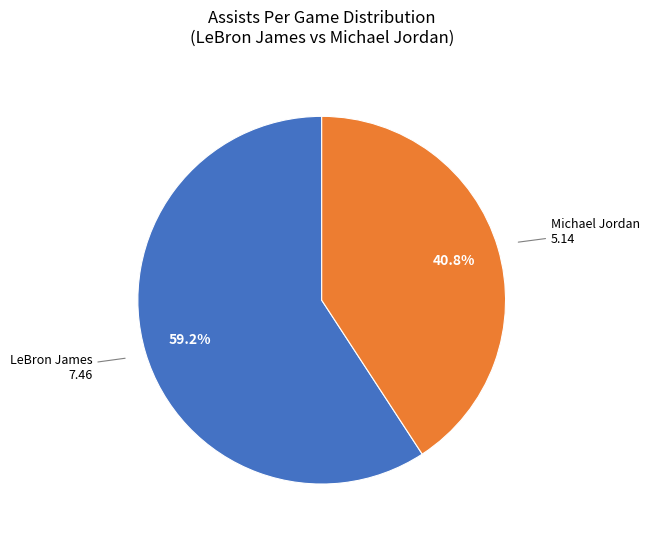

Which slice is the smallest?

Michael Jordan